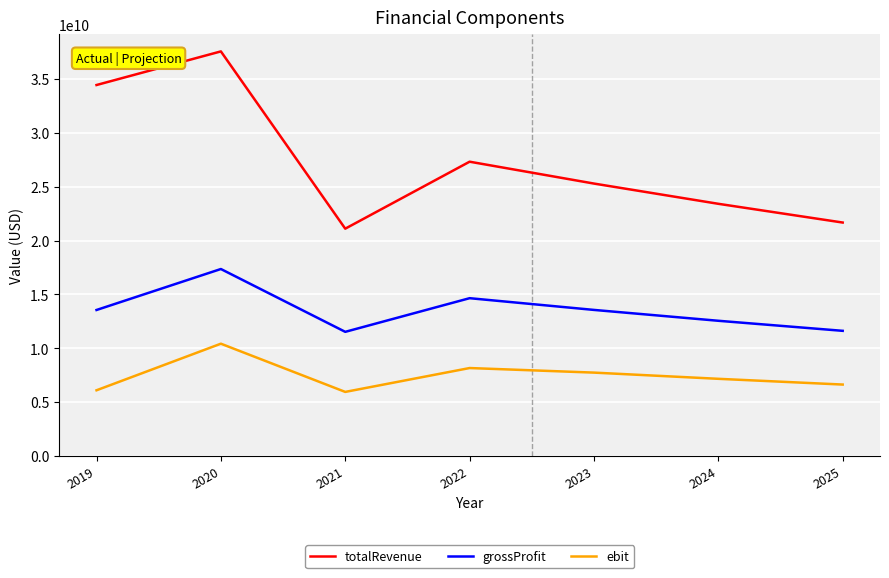

What value does the ebit series have at 2025?

6640084841.3